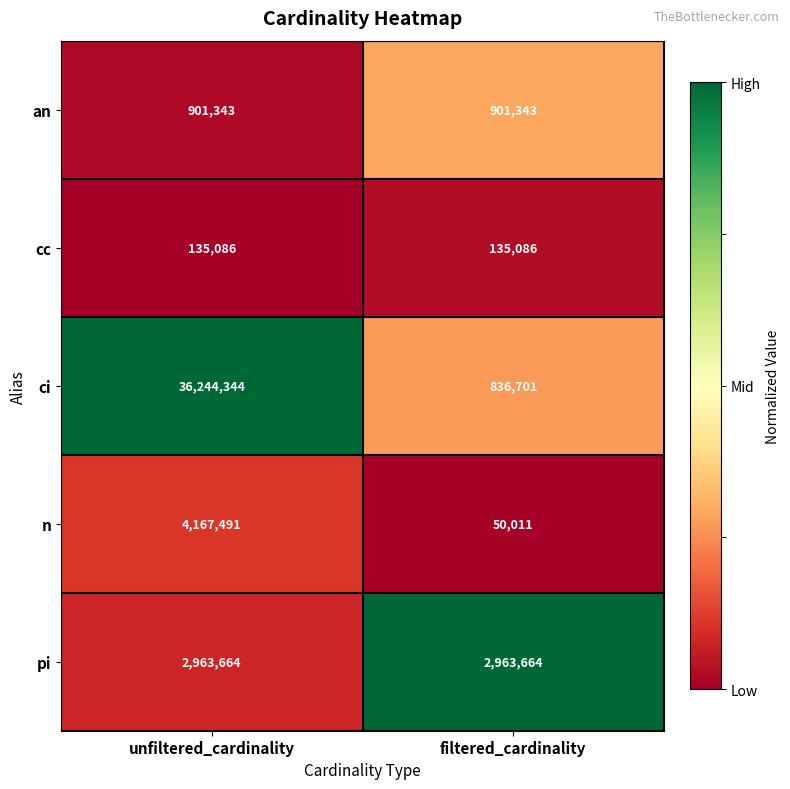

Which category has the highest value across all series?

unfiltered_cardinality